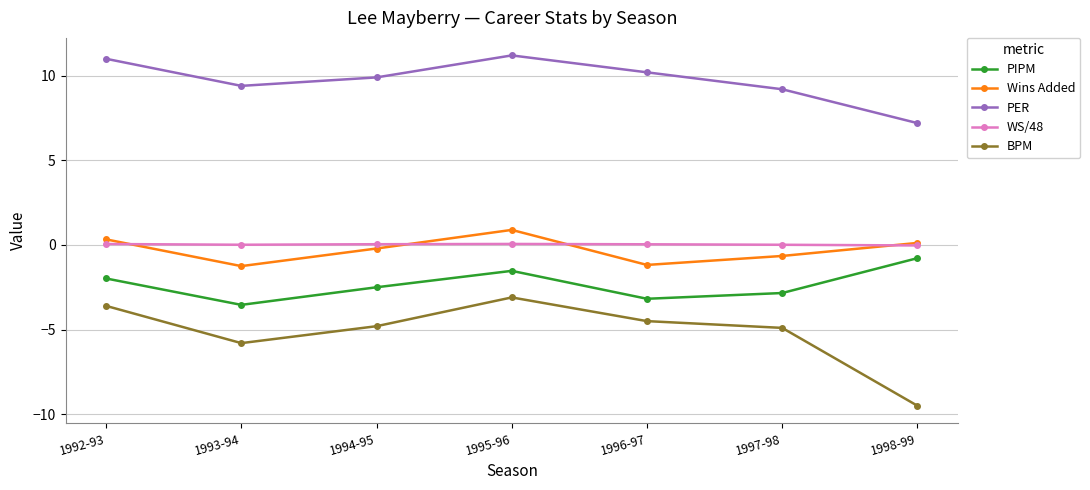

True or false: BPM has more than 2 interior local peaks.

False